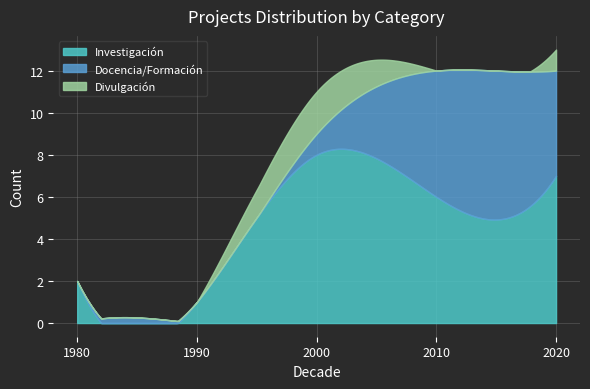

How many lines are shown in the chart?

3